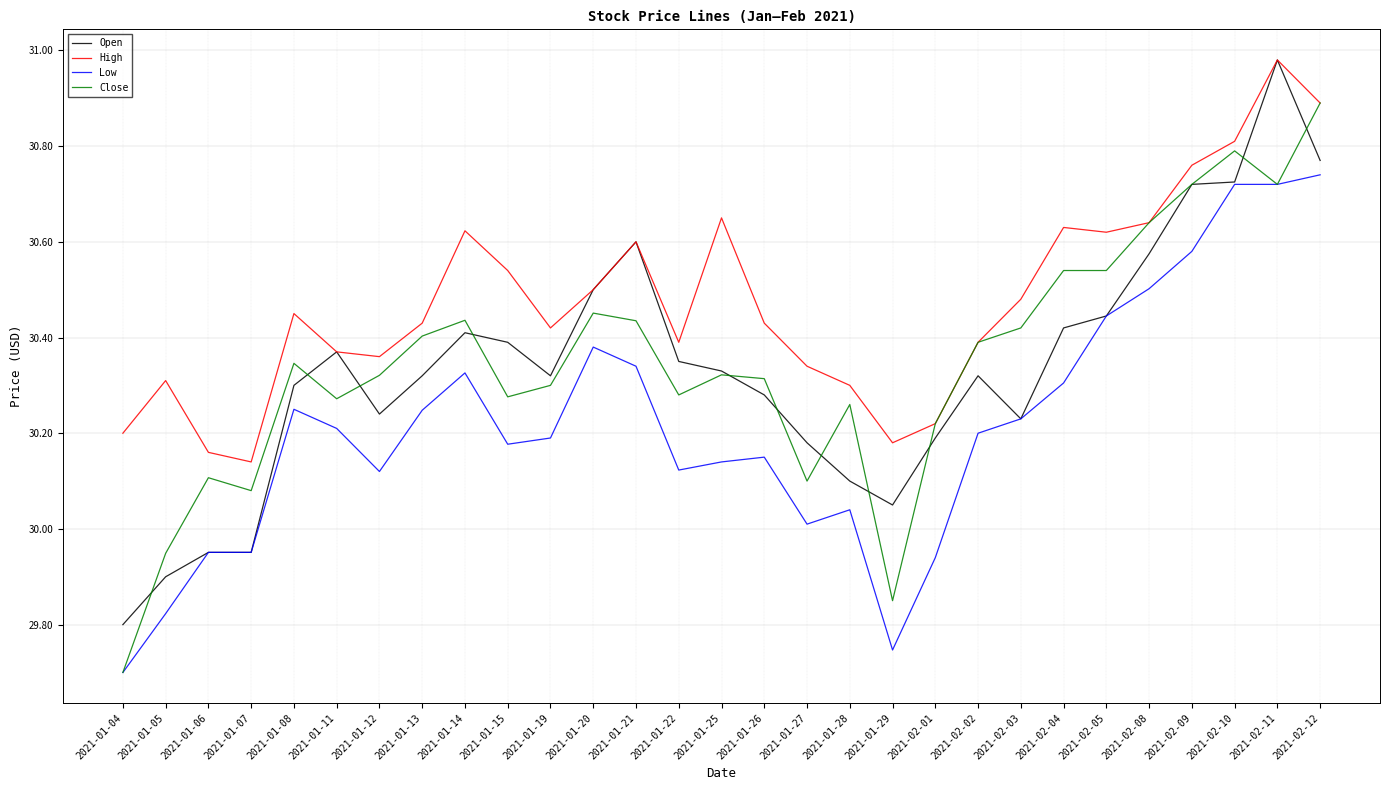

The value of Open at 2021-01-04 is 52.0. True or false?

False